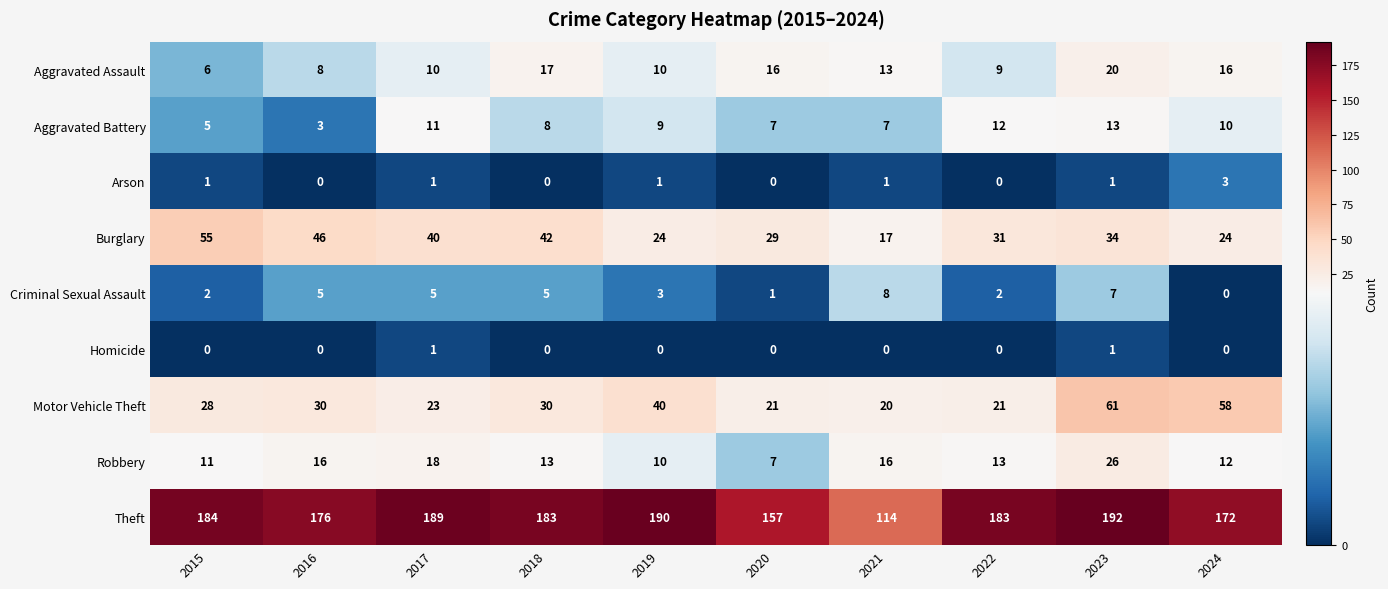

The value of Arson at 2017 is 1. True or false?

True